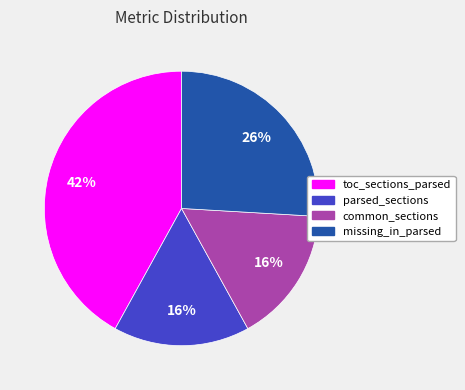

How many slices are in this pie chart?

4